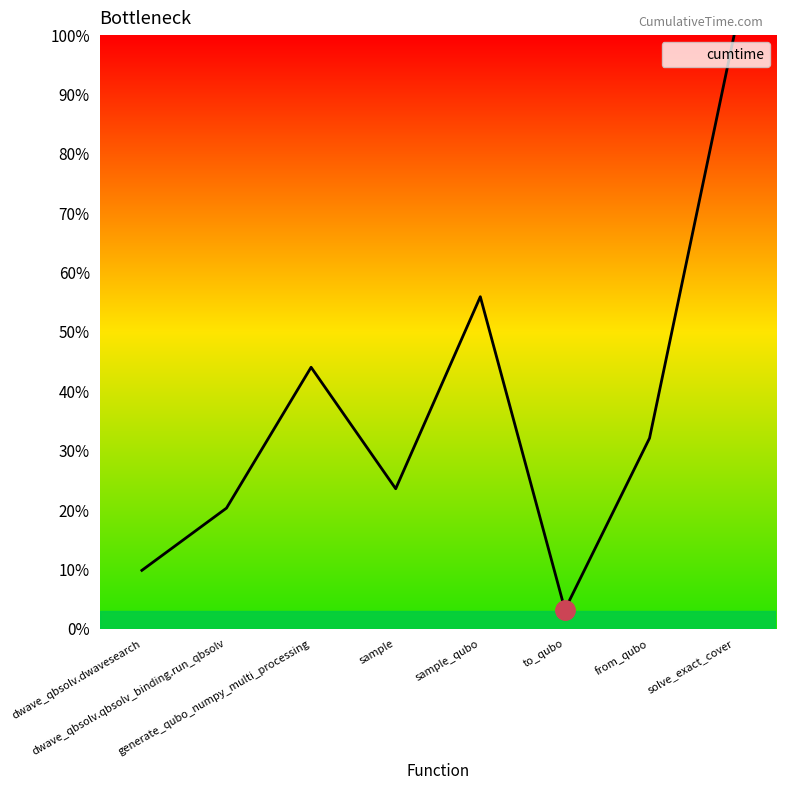

How many categories are shown in the chart?

8